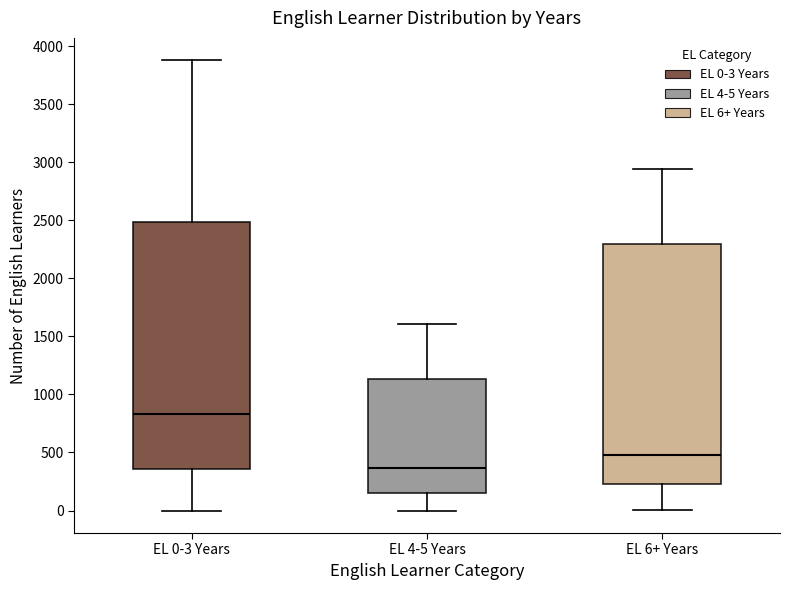

Comparing the boxes themselves (not the whiskers), which one is the tallest?

EL 0-3 Years